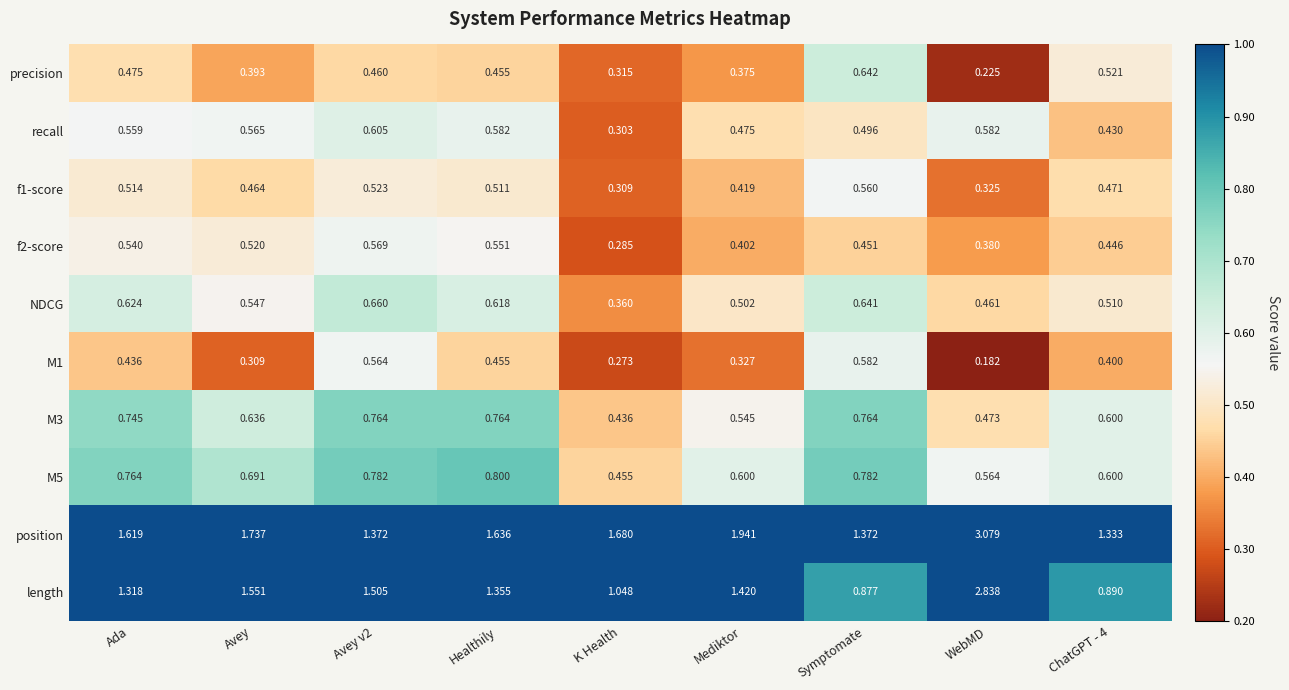

At which category is the sum across all series the highest?

WebMD